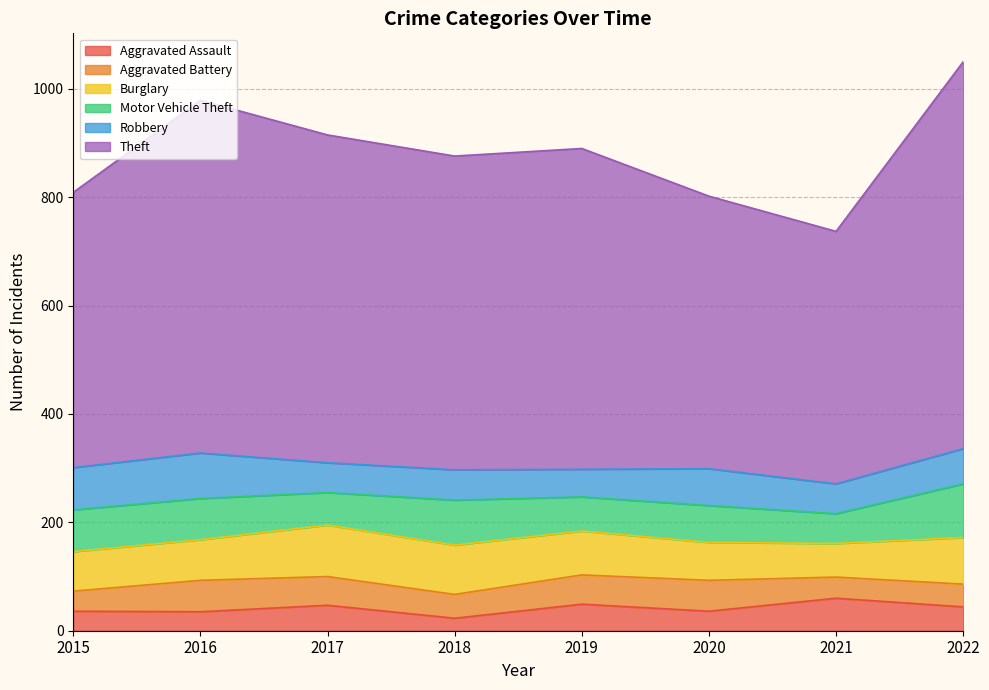

At which category is the sum across all series the highest?

2022